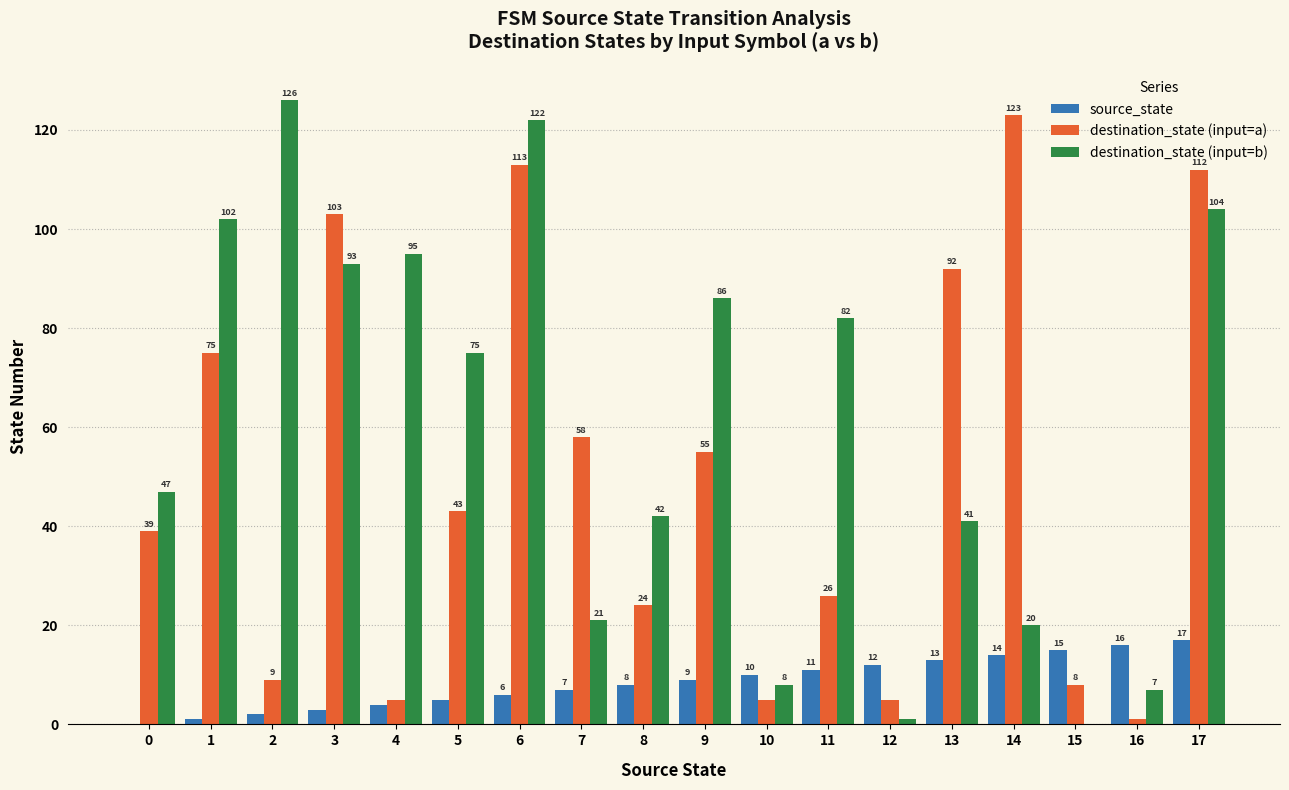

Which series changed the most between 0 and 3?

destination_state (input=a)